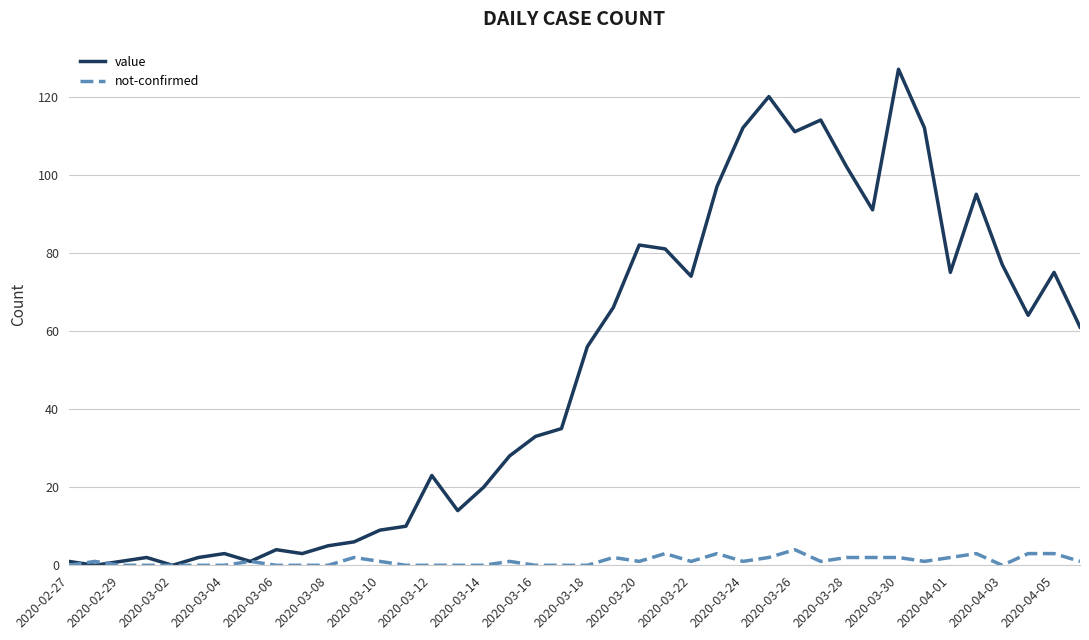

What is the average value of the not-confirmed series?

1